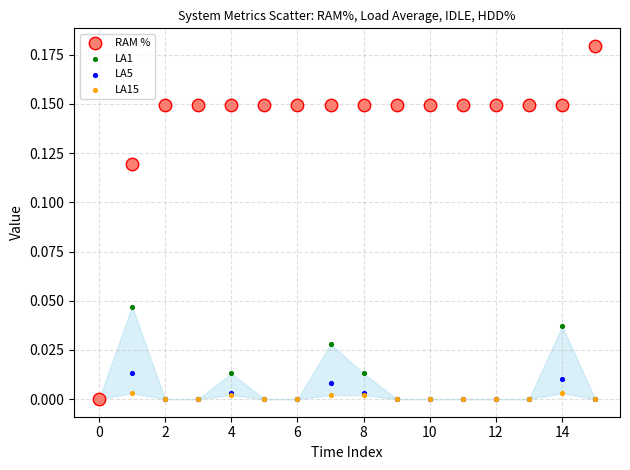

Which series contains the highest Y value?

RAM %